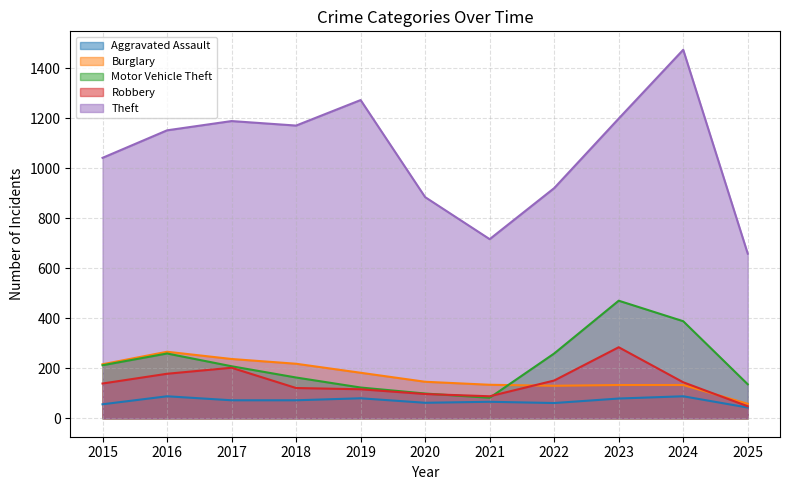

What value does the Aggravated Assault series have at 2025, to the nearest 5?

45